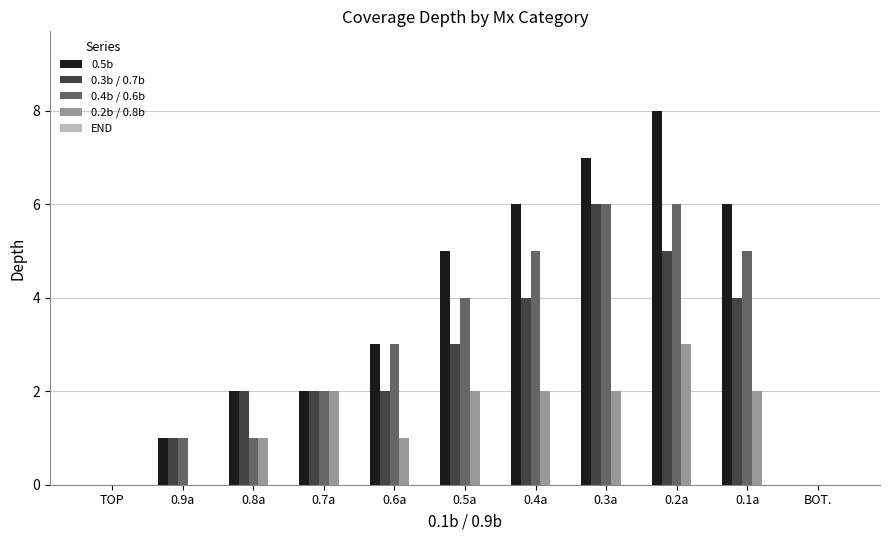

What is the maximum value for 0.2b / 0.8b?

3